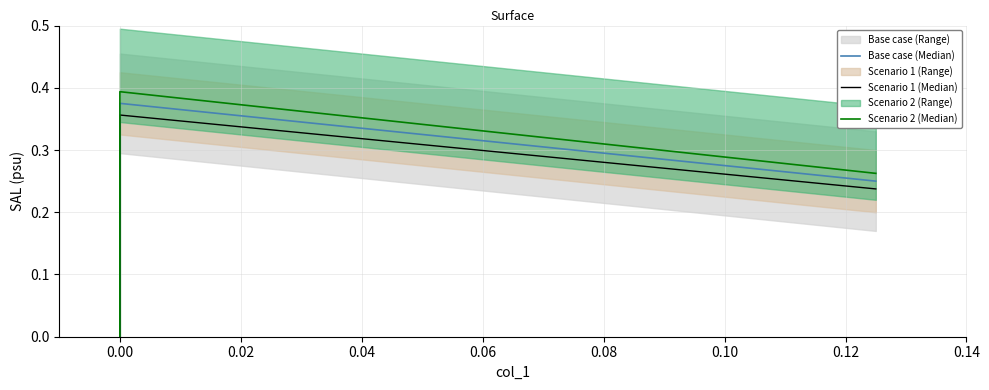

How many Scenario 2 (Median) values are between 0 and 1?

3